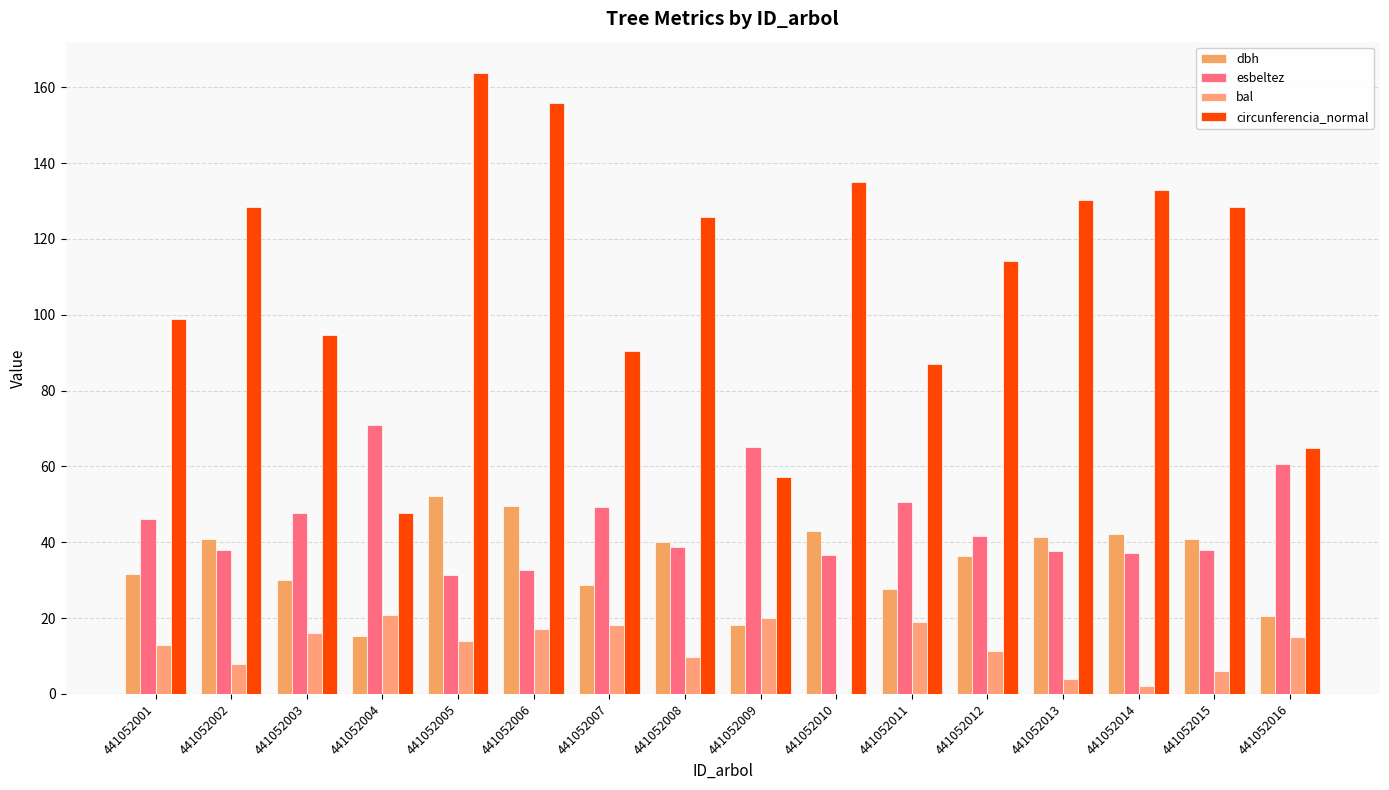

At which label does bal reach its peak?

441052004